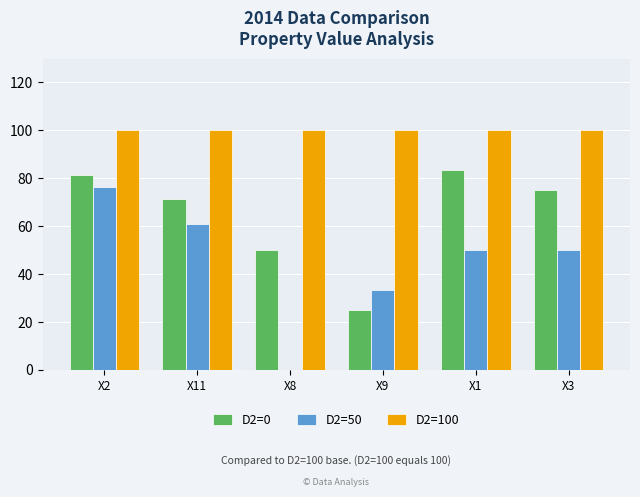

What is the sum of the D2=50 values at X11 and X9?

94.0